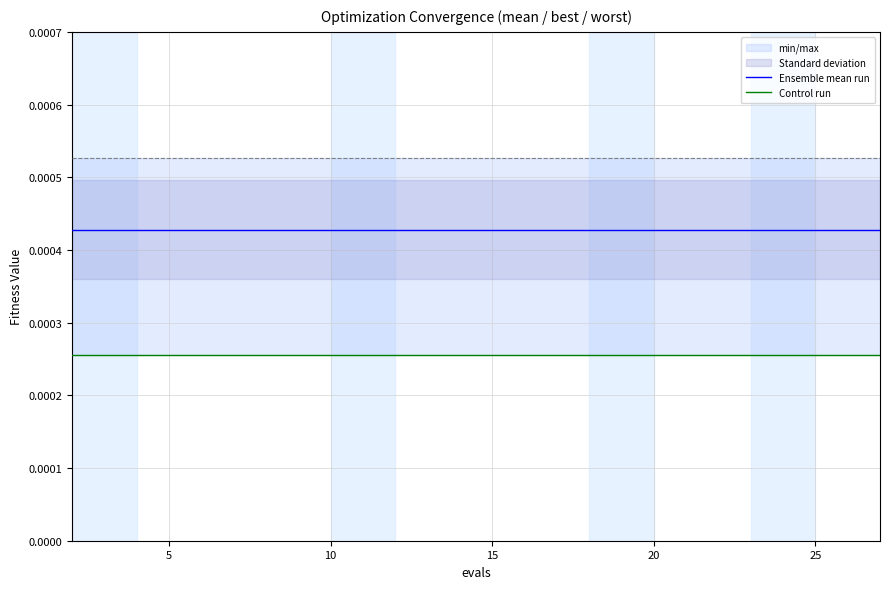

What is the label of the 3rd point from the left?

10